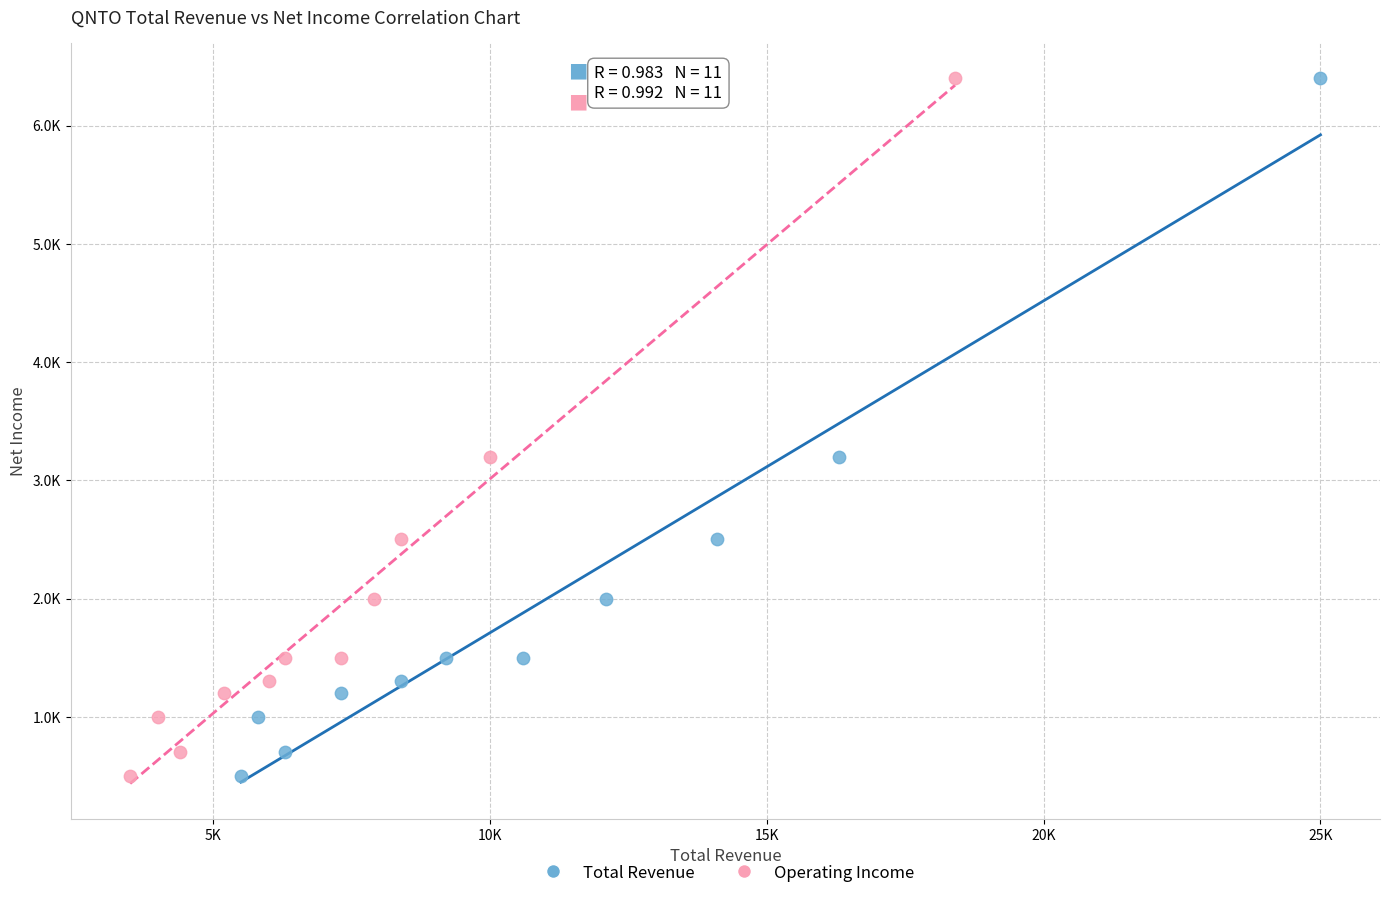

What are all the series names shown in the legend?

Total Revenue, Operating Income